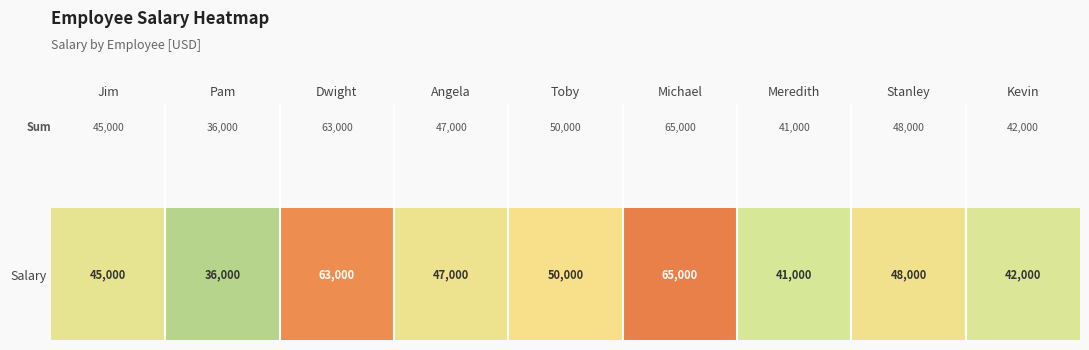

What is the difference between the maximum and minimum values?

29000